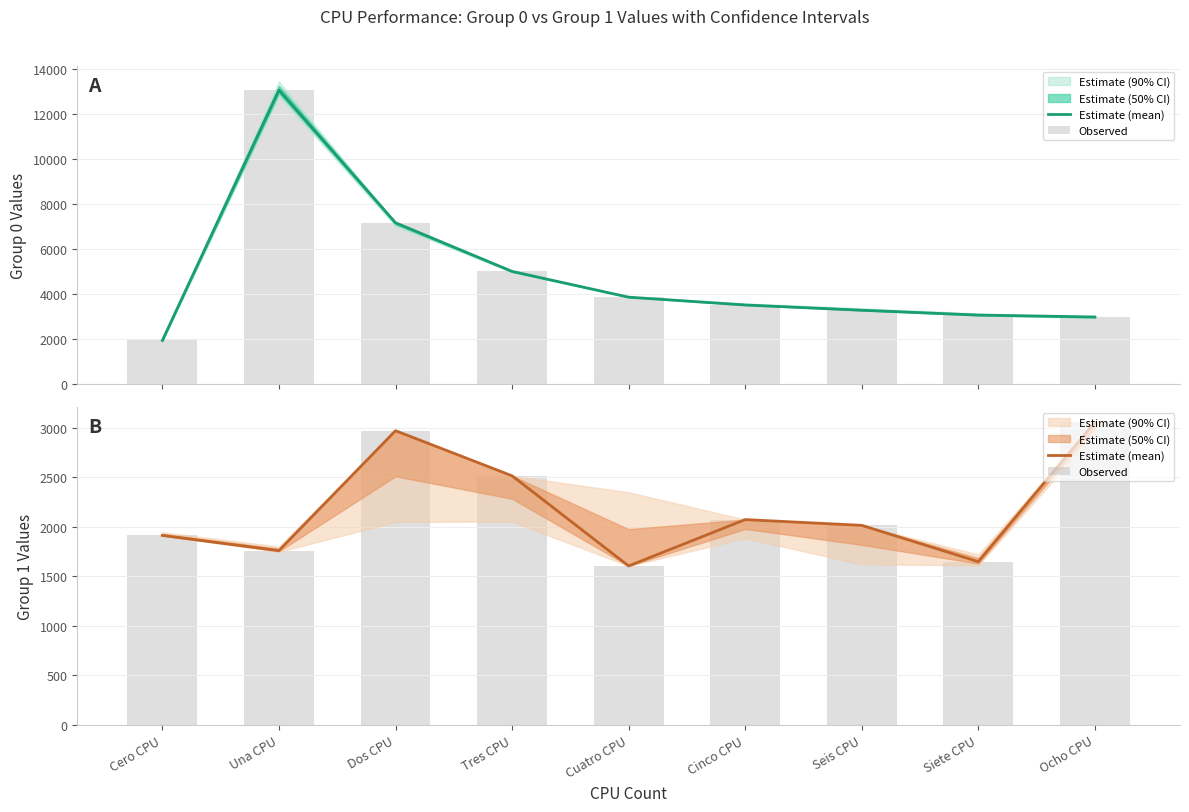

Rank the series at Cinco CPU from highest to lowest value.

Estimate (mean), Observed